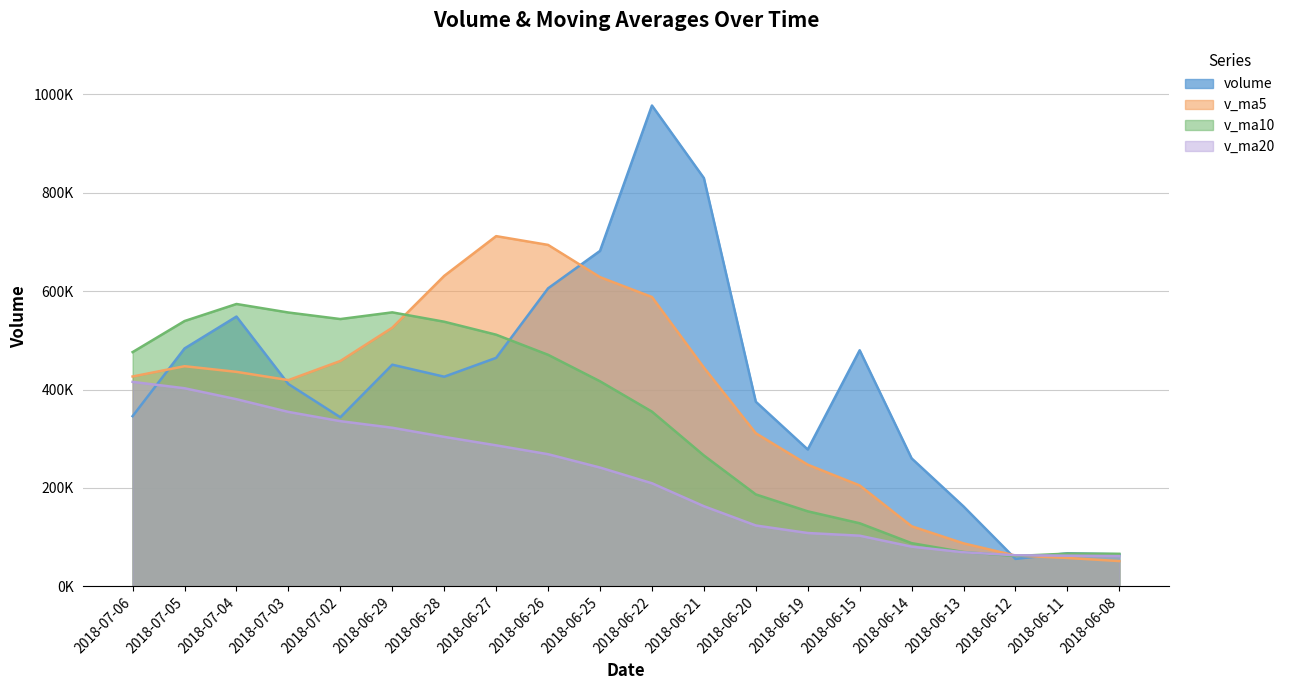

What is the minimum value shown in the chart?

51212.9